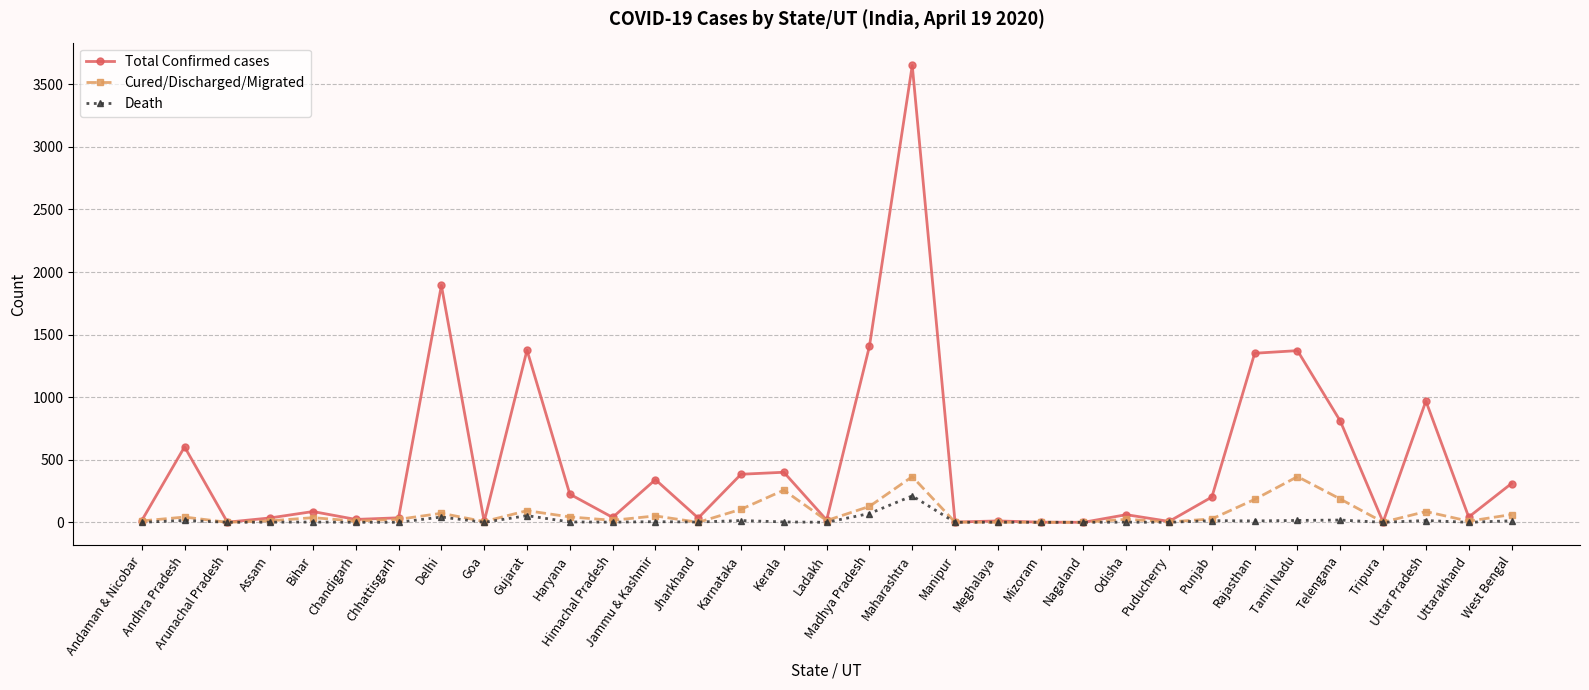

True or false: Total Confirmed cases has more than 2 interior local peaks.

True